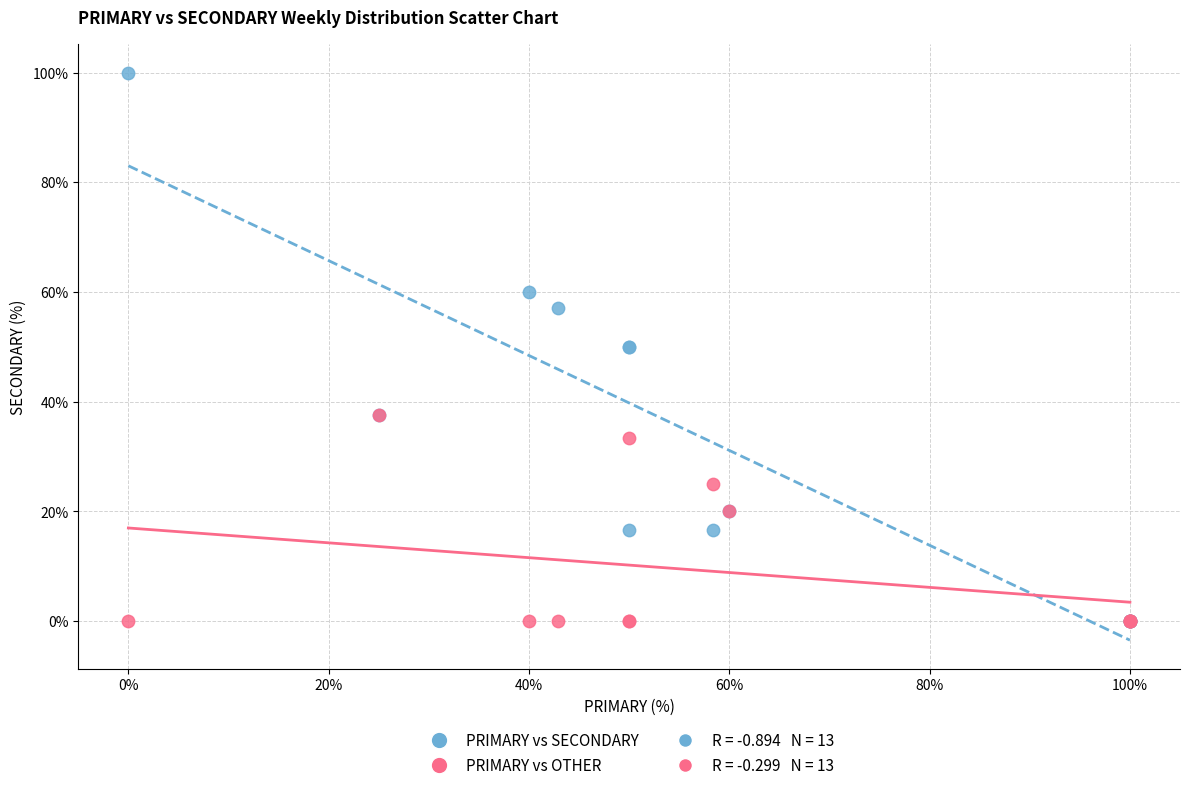

Which series reaches the maximum Y coordinate?

PRIMARY vs SECONDARY